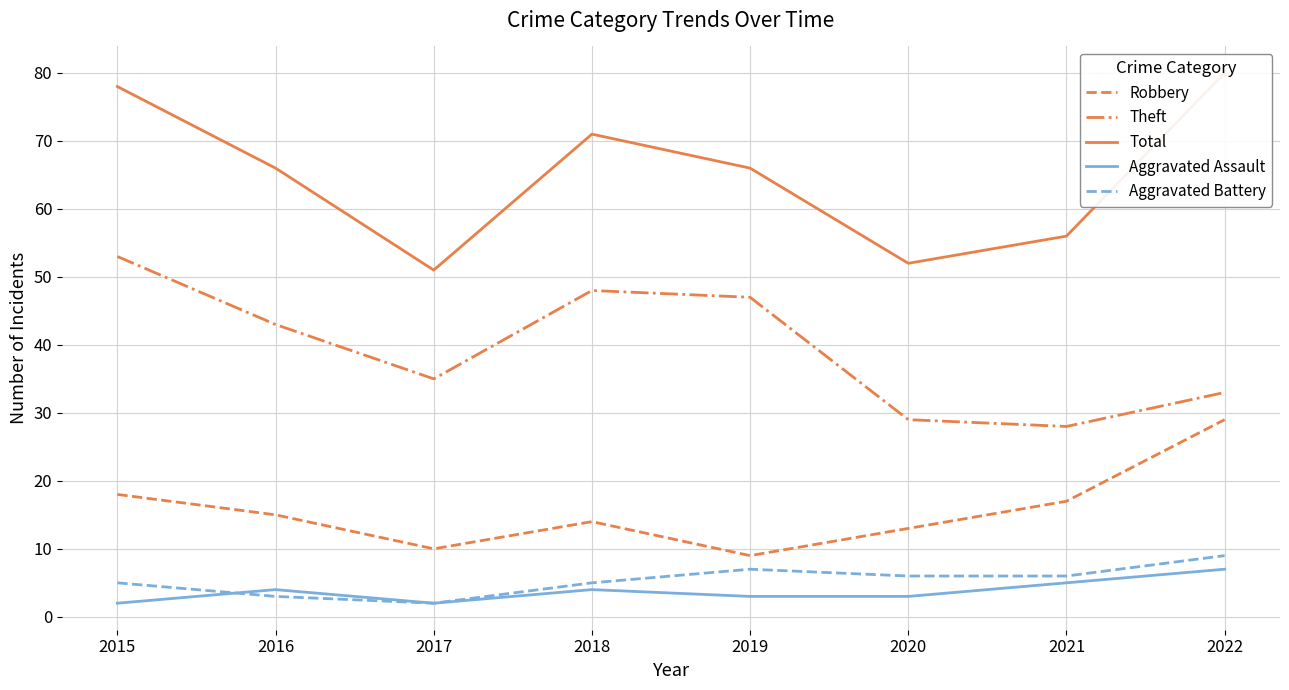

What is the greatest value displayed?

80